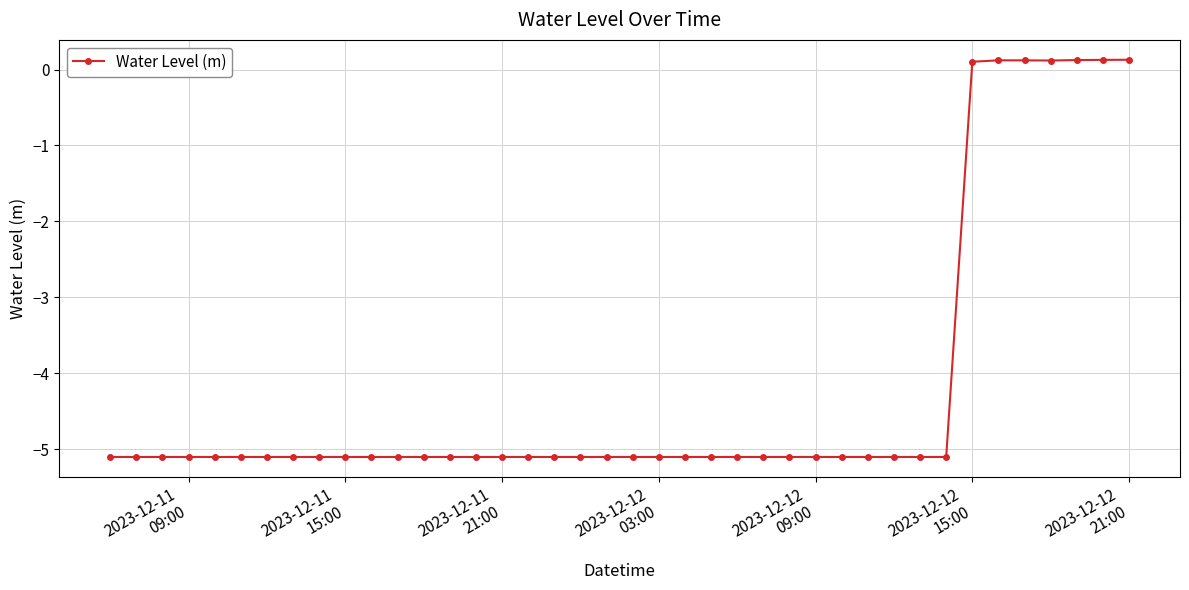

What is the value of the 9th point from the left?

-5.1